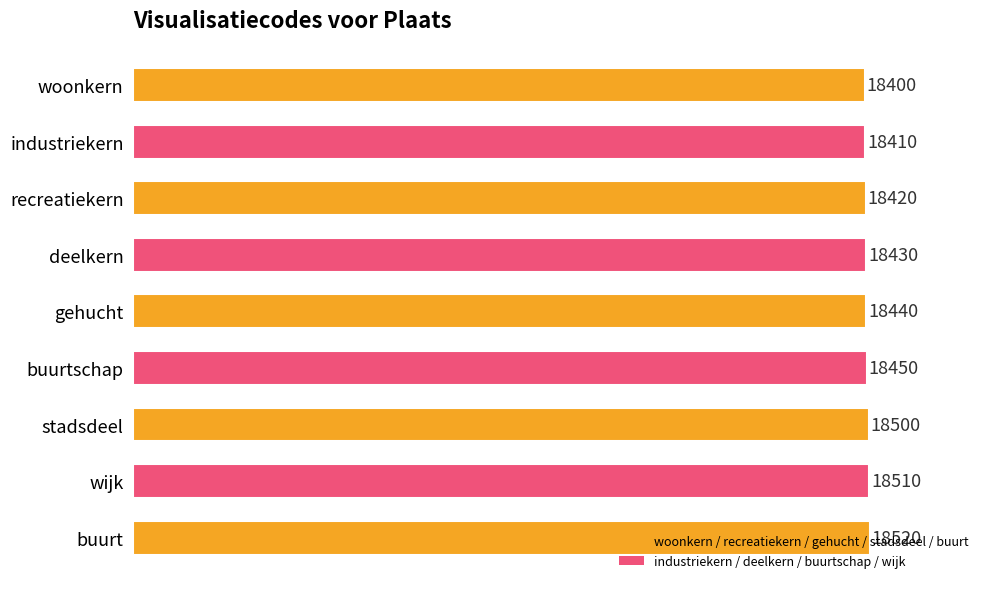

List the labels in order of value, smallest first.

woonkern, industriekern, recreatiekern, deelkern, gehucht, buurtschap, stadsdeel, wijk, buurt